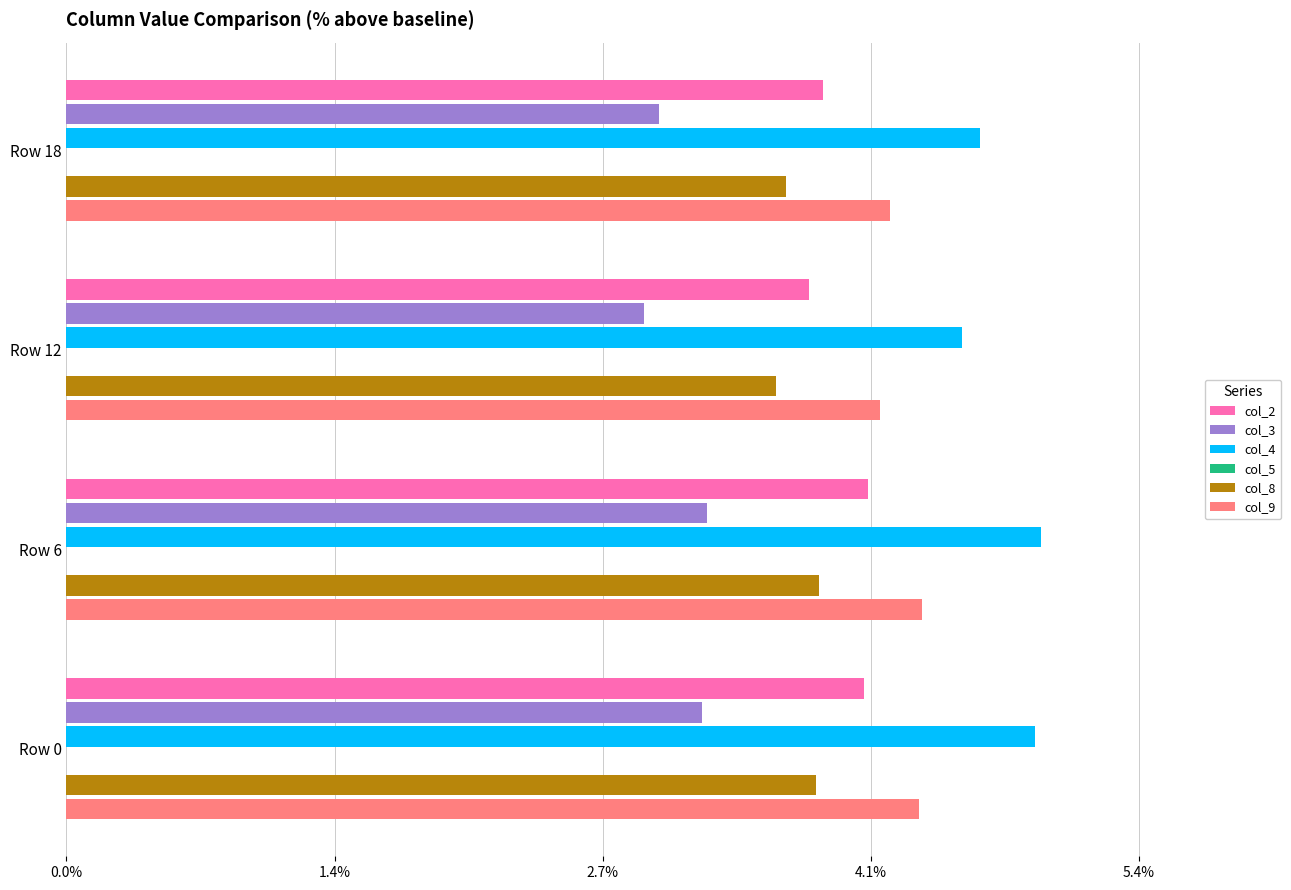

Between 0.0% and 1.4%, which series saw the biggest shift?

col_4